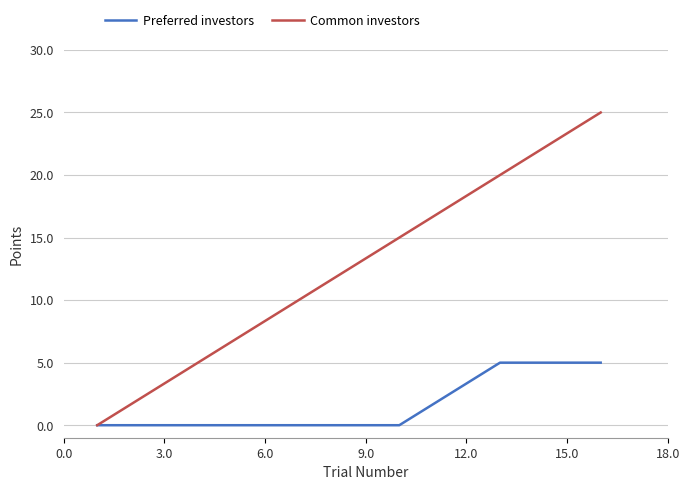

What is the maximum value for Common investors?

25